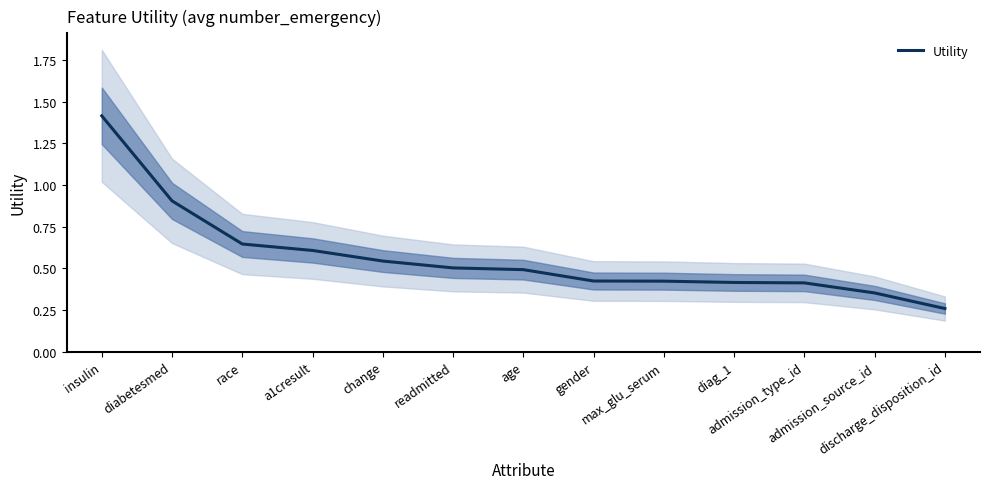

List the labels in order of value, largest first.

insulin, diabetesmed, race, a1cresult, change, readmitted, age, gender, max_glu_serum, diag_1, admission_type_id, admission_source_id, discharge_disposition_id